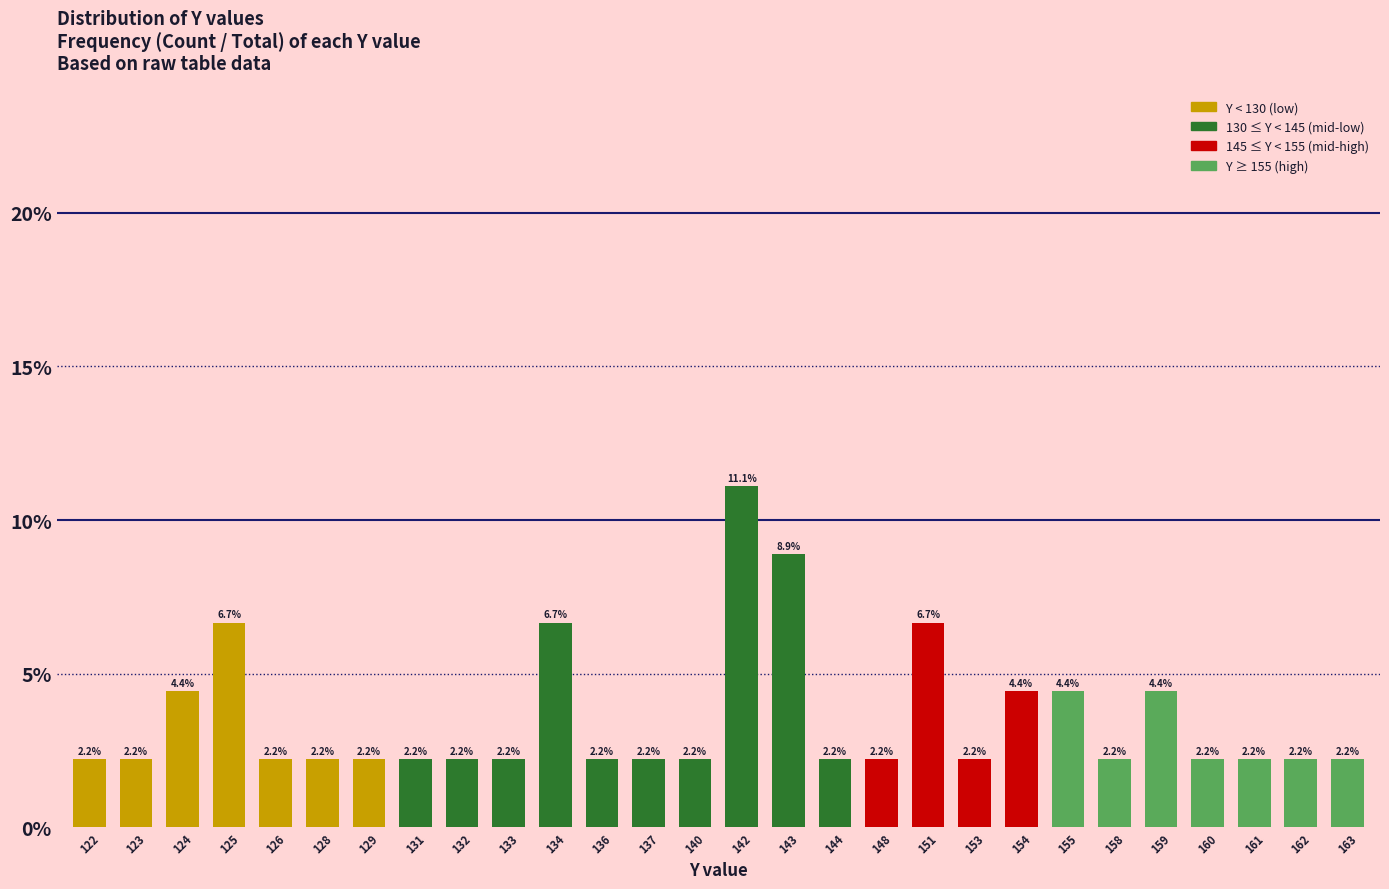

Is it true that the value at 163 is 2.2?

True